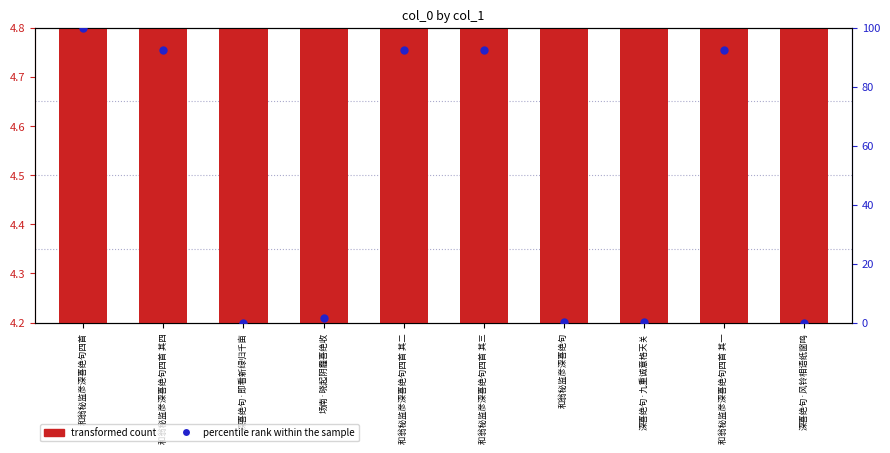

Which series has the widest spread of Y values?

percentile rank within the sample